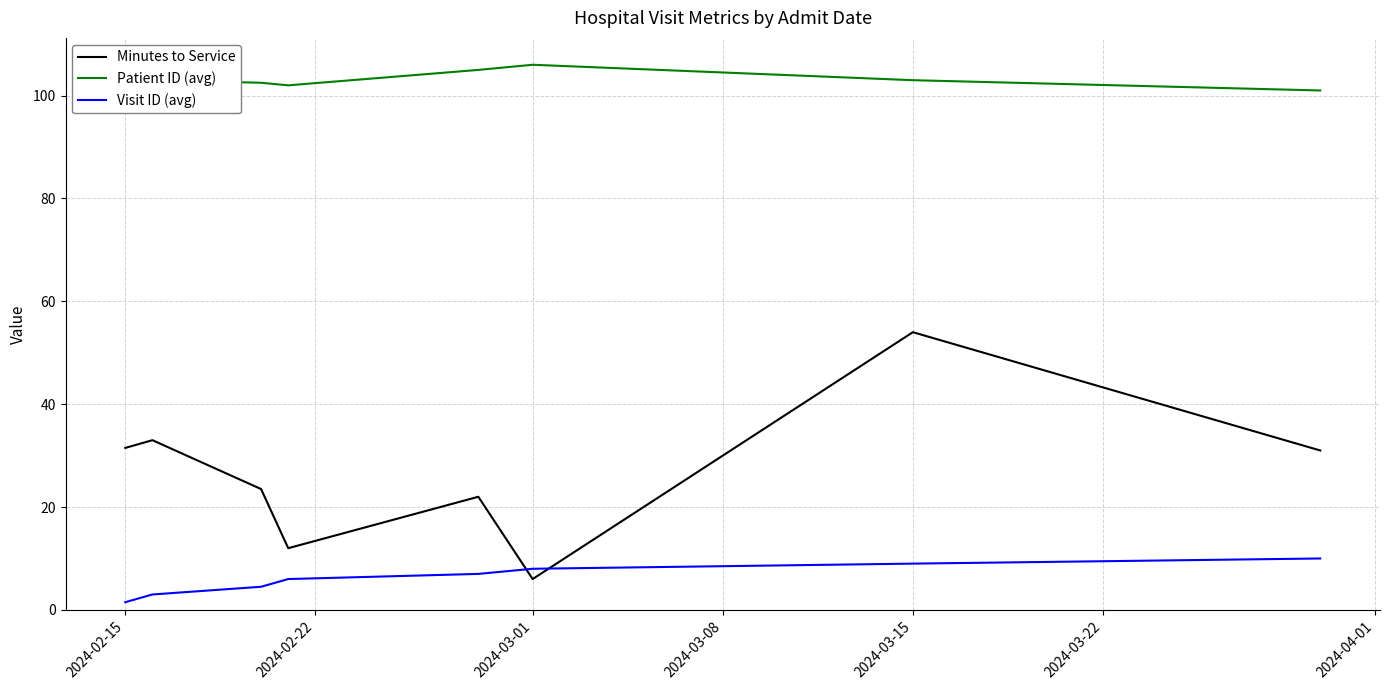

List the series in order of their peak value, lowest first.

Visit ID (avg), Minutes to Service, Patient ID (avg)